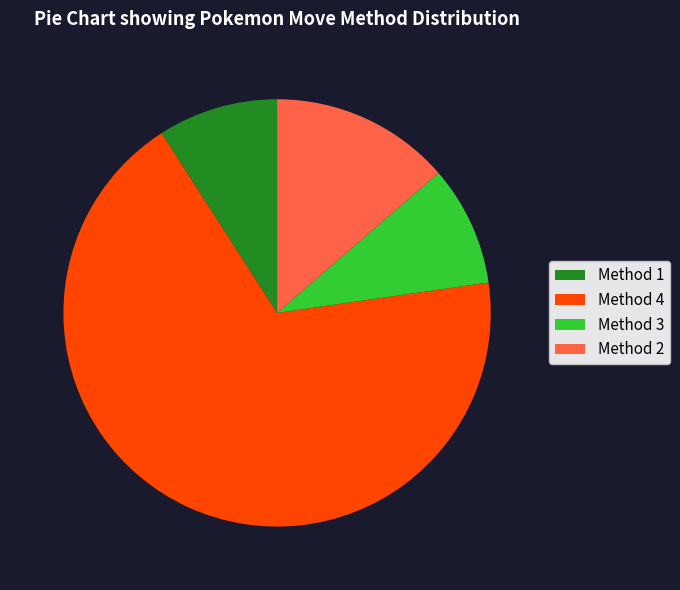

Which slice represents more than half of the pie?

Method 4